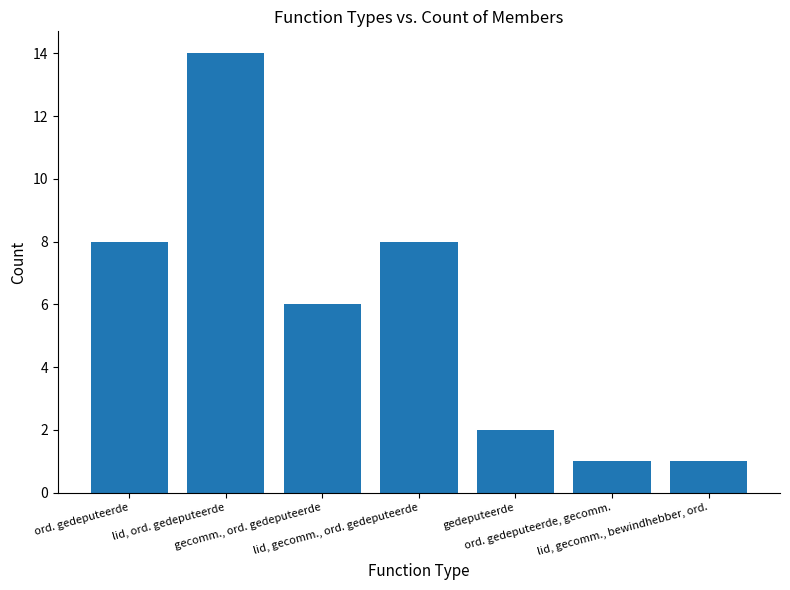

How many series are shown in this chart?

1